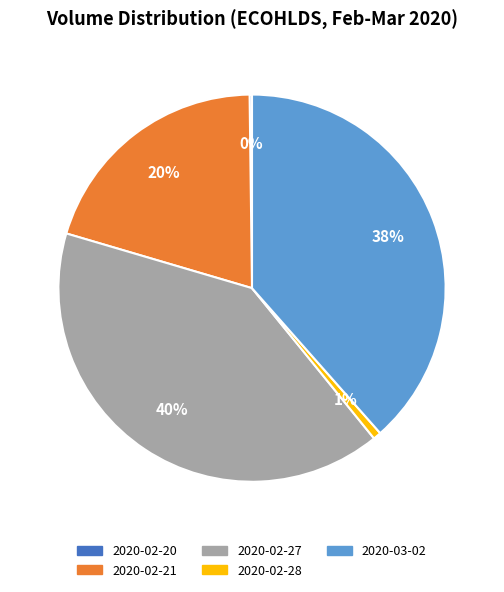

Do 2020-02-21 and 2020-03-02 together represent more than half of the pie?

Yes